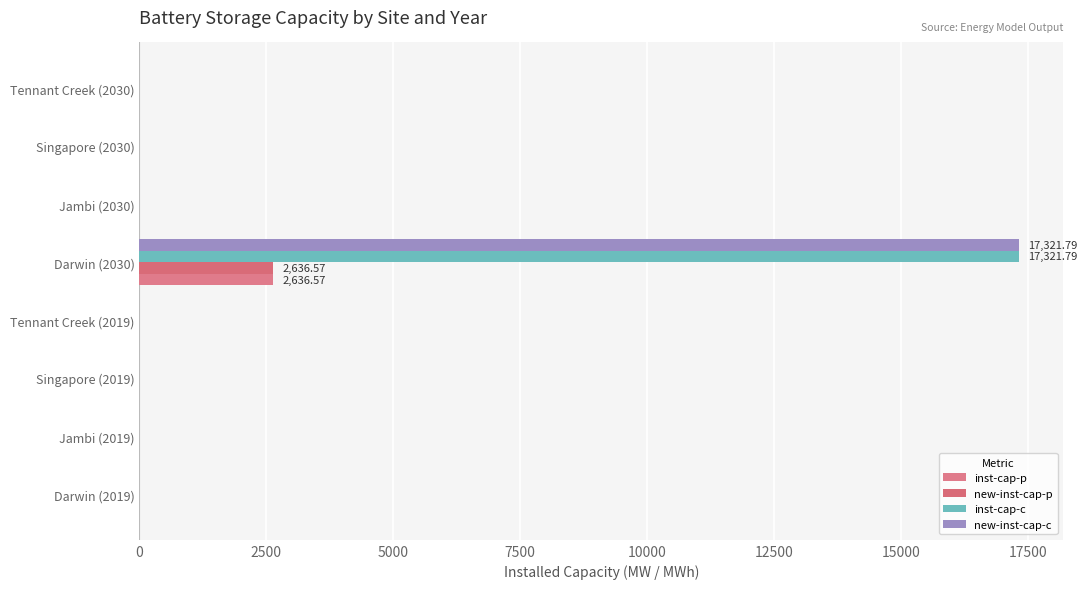

Reading left to right, what are all the values shown in this chart?

inst-cap-p: 0.0	0.0	0.0	0.0	2636.6	0.0	0.0	0.0
new-inst-cap-p: 0.0	0.0	0.0	0.0	2636.6	0.0	0.0	0.0
inst-cap-c: 0.0	0.0	0.0	0.0	17321.8	0.0	0.0	0.0
new-inst-cap-c: 0.0	0.0	0.0	0.0	17321.8	0.0	0.0	0.0